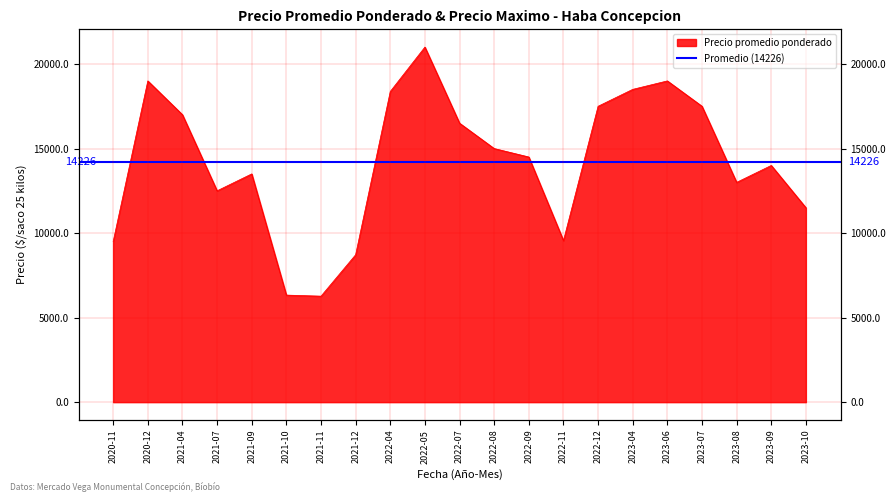

Reading right to left, transcribe all the data shown in this chart.

11500	14000	13000	17500	19000	18500	17500	9556	14500	15000	16500	21000	18375	8719	6269	6333	13500	12500	17000	19000	9500